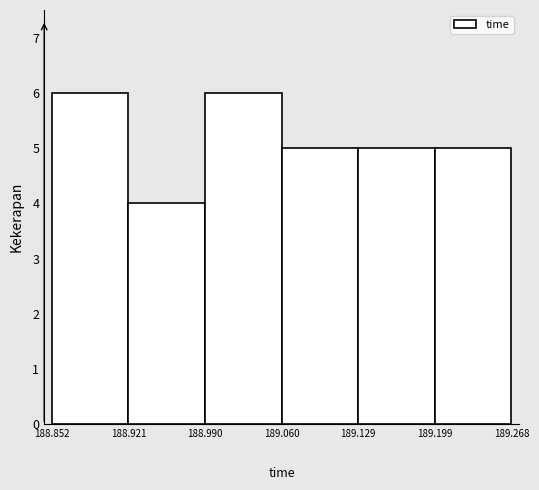

Reading left to right, list every bar in this chart as the range it spans on the x-axis followed by its height. The values are not printed on the chart, so give them approximately, as read against the axis.

188.852 to 188.921: 6
188.921 to 188.990: 4
188.990 to 189.060: 6
189.060 to 189.129: 5
189.129 to 189.199: 5
189.199 to 189.268: 5